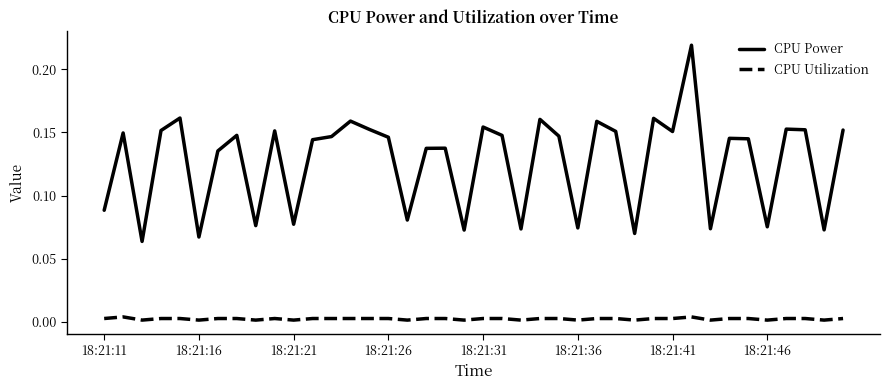

True or false: CPU Utilization and CPU Power intersect in this chart.

False